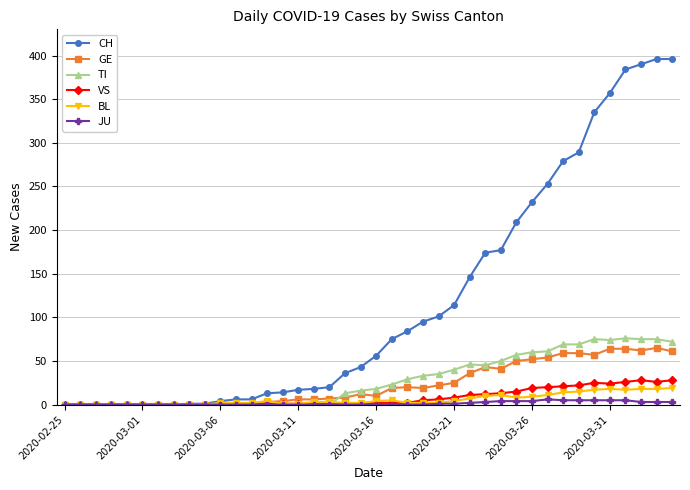

What is the maximum value for GE?

65